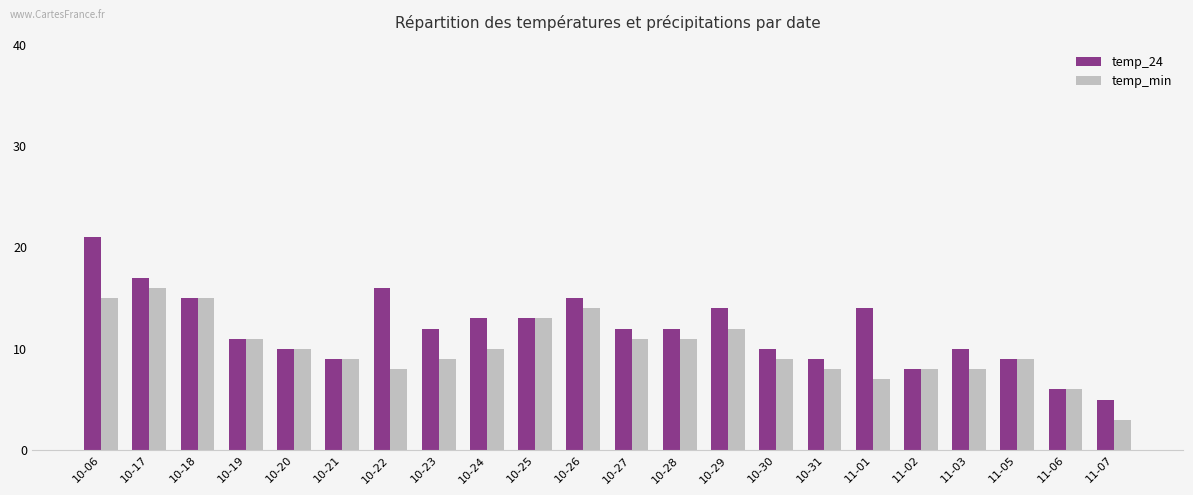

What are all the series names shown in the legend?

temp_24, temp_min